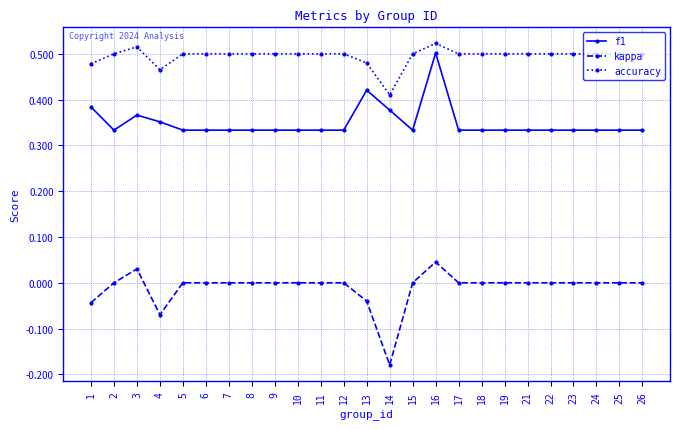

Which series has the largest range (max minus min)?

kappa